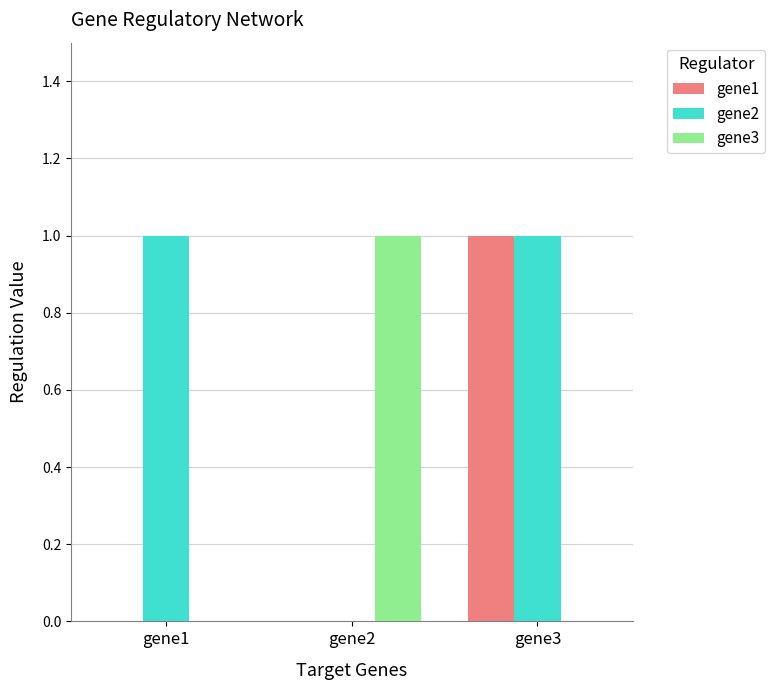

What is the sum of the gene1 values at gene1 and gene3?

1